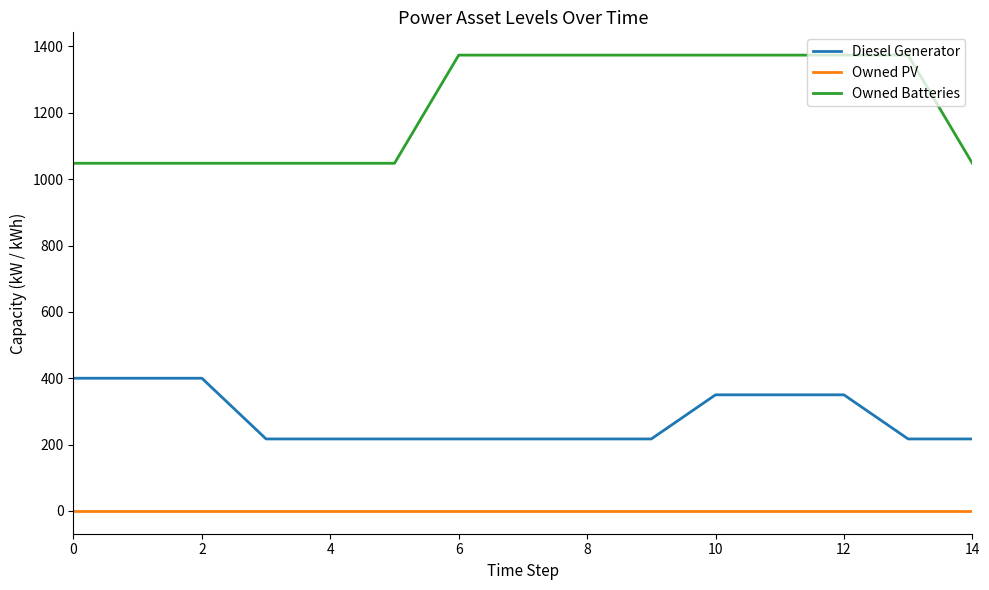

Reading left to right, extract all data points from this chart.

Diesel Generator: 400	400	400	217	217	217	217	217	217	217	350	350	350	217	217
Owned PV: 0	0	0	0	0	0	0	0	0	0	0	0	0	0	0
Owned Batteries: 1048	1048	1048	1048	1048	1048	1374	1374	1374	1374	1374	1374	1374	1374	1048